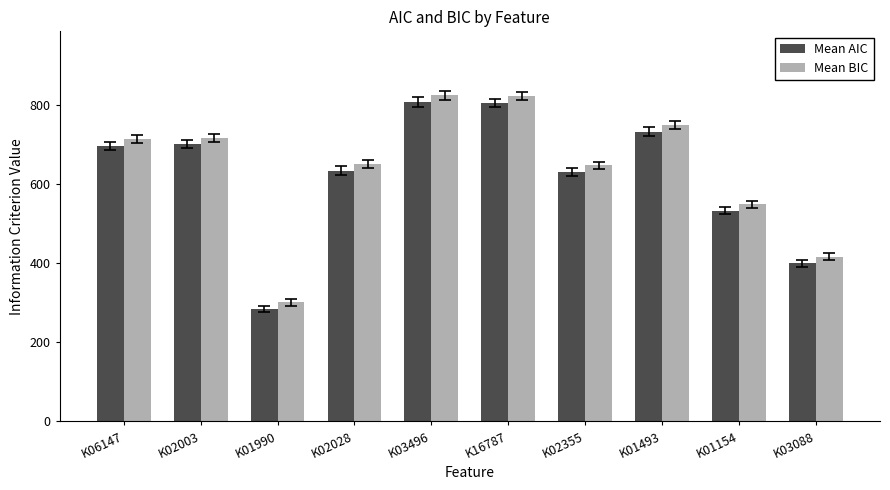

Where is Mean BIC nearest to the value 563?

K01154